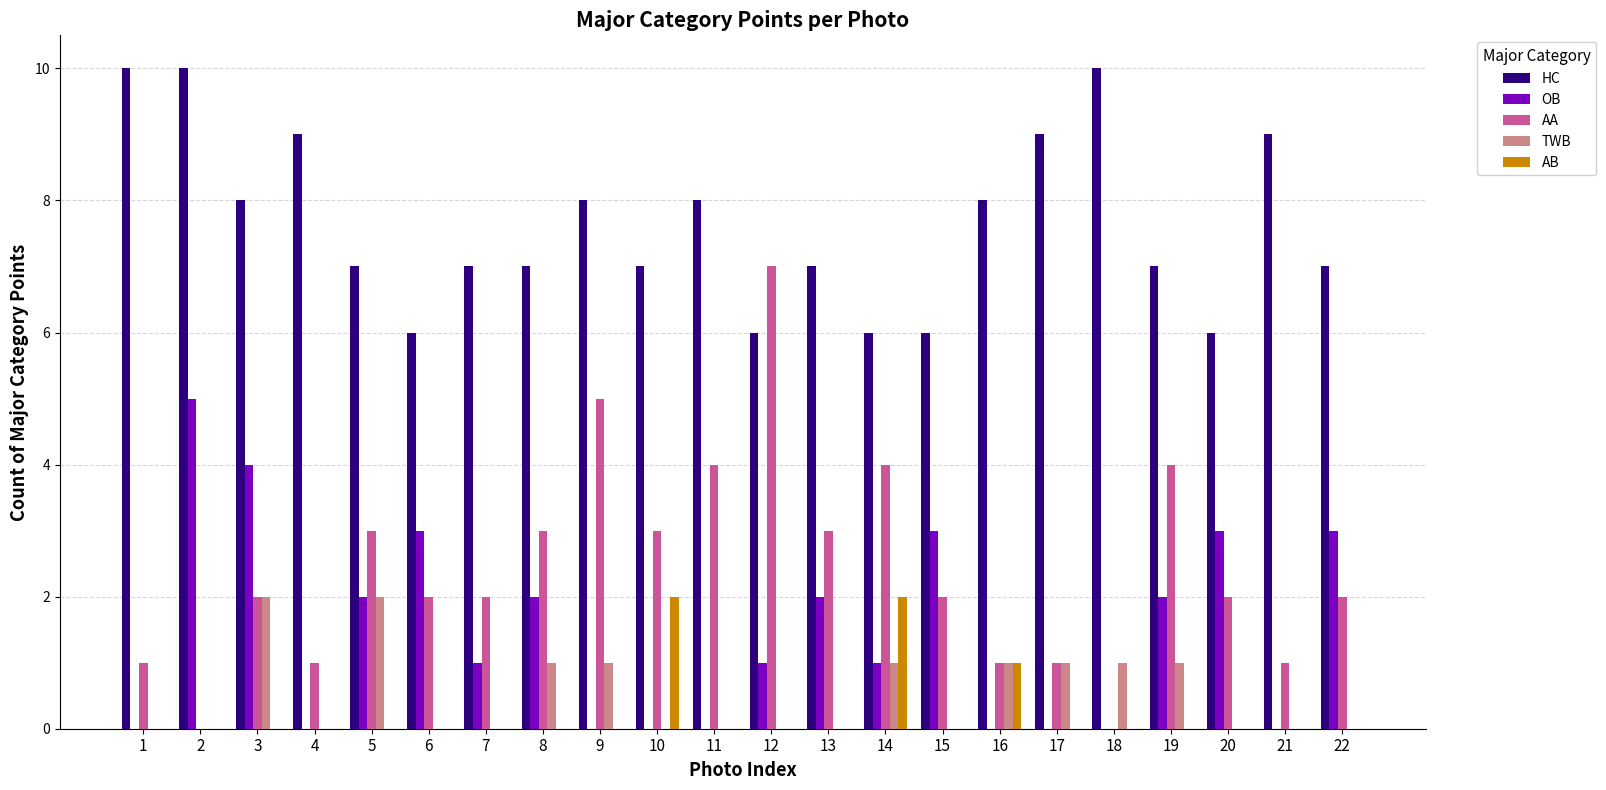

The OB series shows 0 at 10. True or false?

True